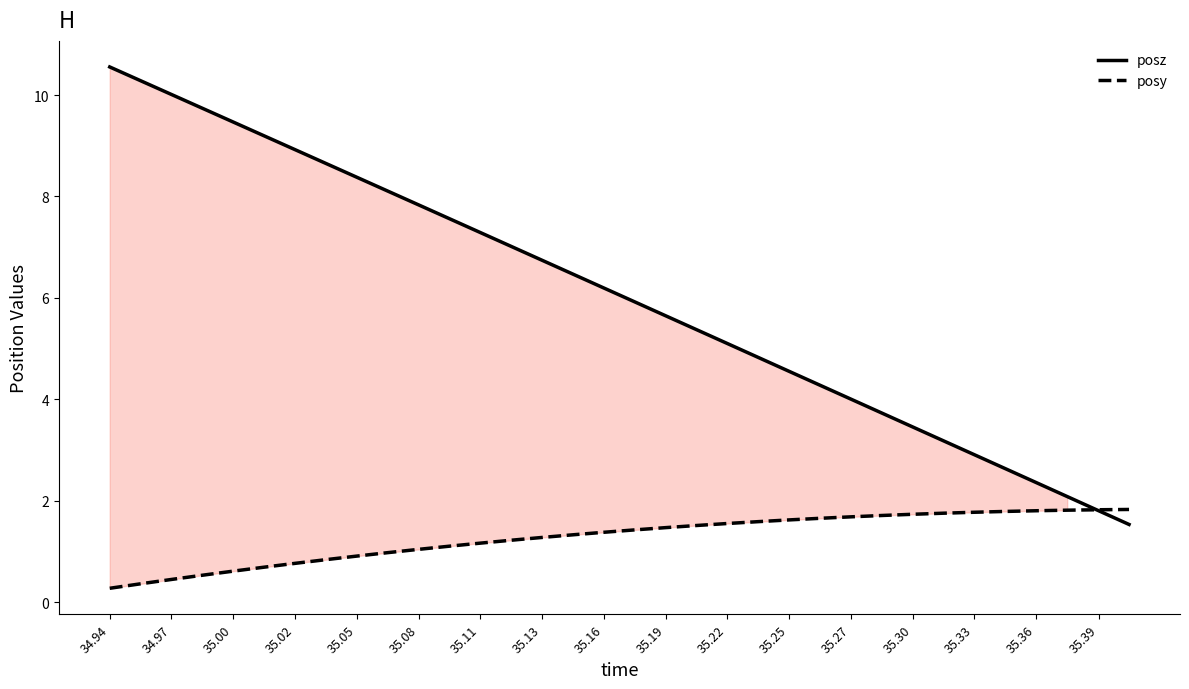

At how many categories does at least one series exceed 9?

6